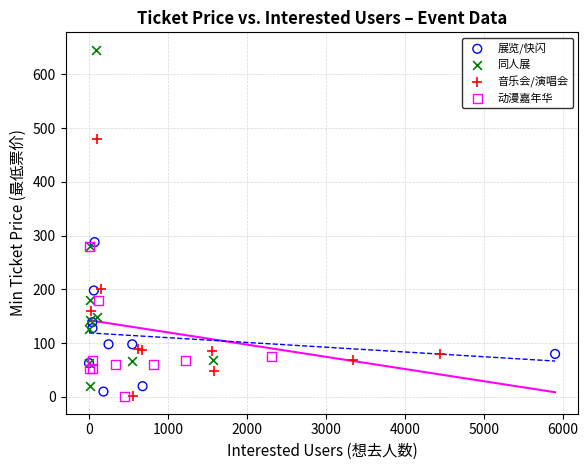

Which series reaches the maximum Y coordinate?

同人展